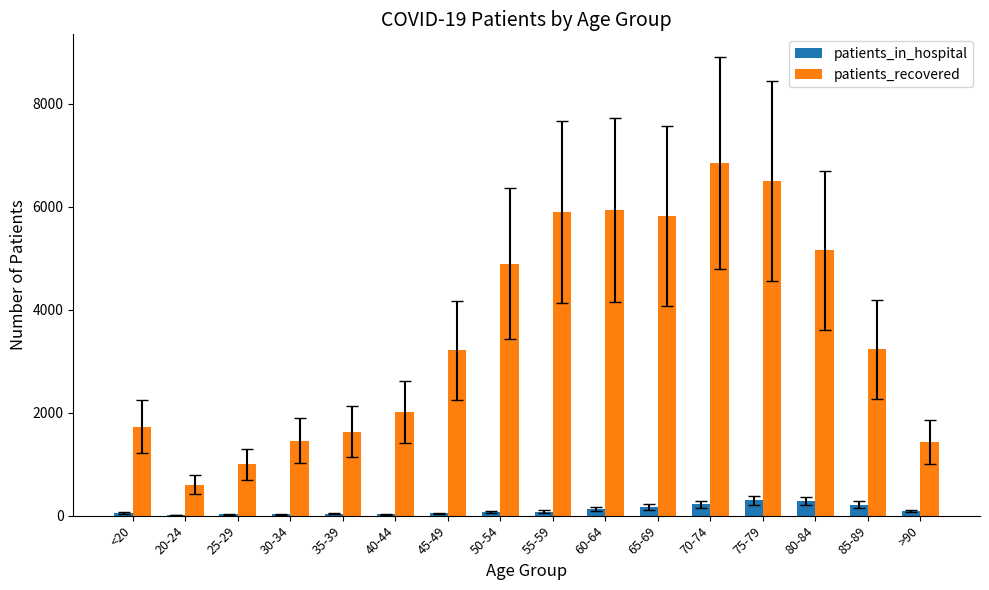

What is the difference between the patients_in_hospital values at 65-69 and >90?

78